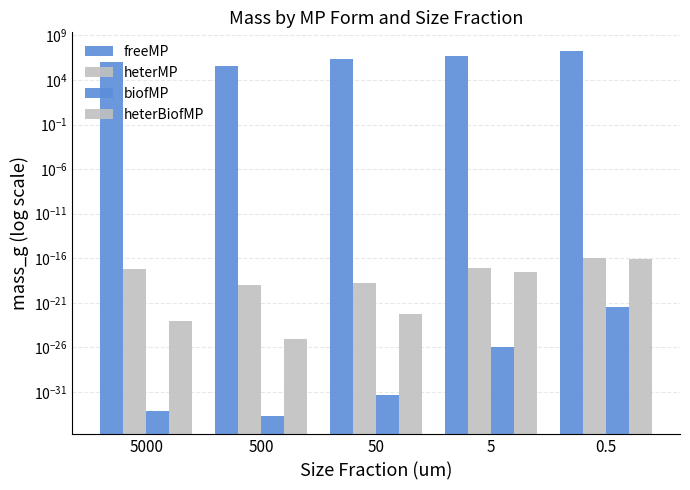

Reading left to right, list all the values displayed in this chart.

freeMP: 5000=1056377.7	500=378086.0	50=2277622.8	5=4358804.8	0.5=19594014.9
heterMP: 5000=0.0	500=0.0	50=0.0	5=0.0	0.5=0.0
biofMP: 5000=0.0	500=0.0	50=0.0	5=0.0	0.5=0.0
heterBiofMP: 5000=0.0	500=0.0	50=0.0	5=0.0	0.5=0.0